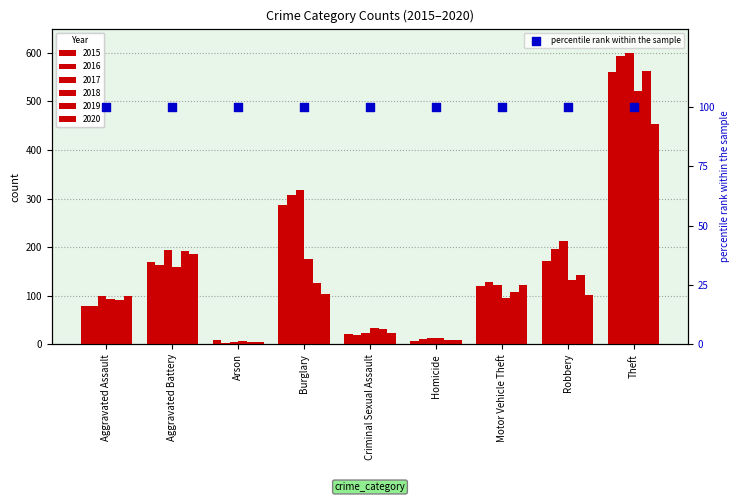

What is the total value across all series at Criminal Sexual Assault?

152